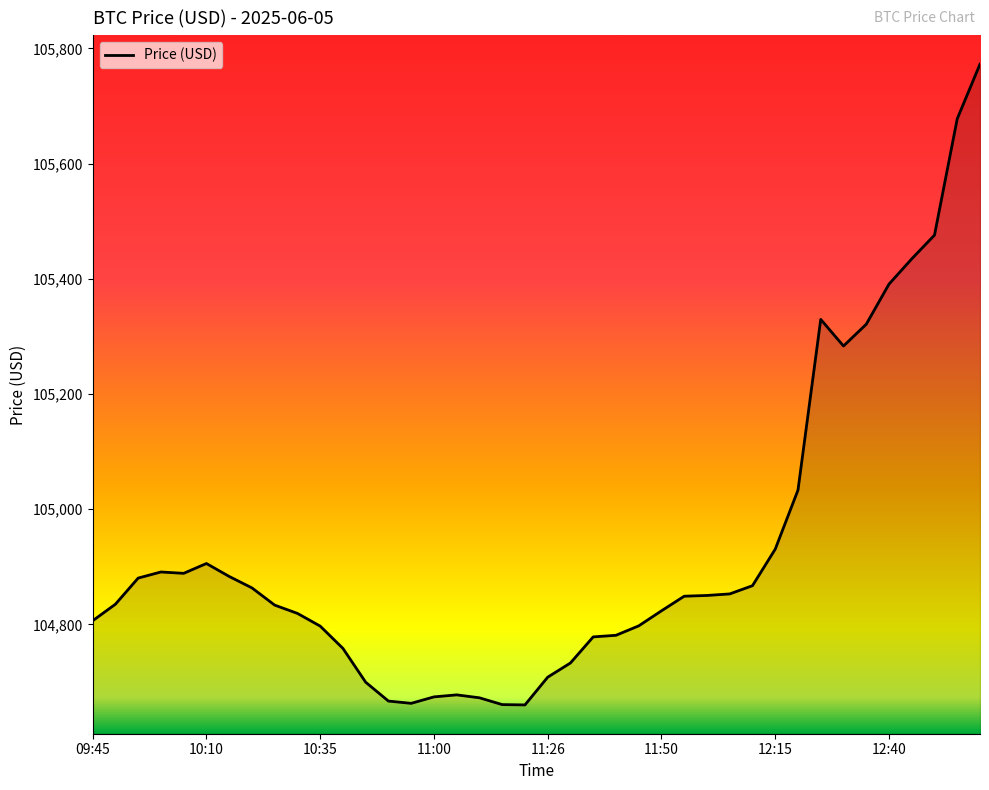

What is the maximum value shown in the chart?

105772.8